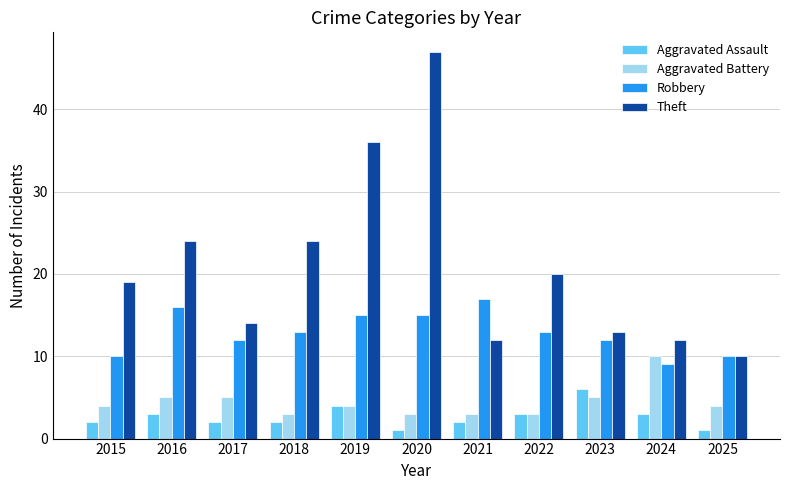

Does the chart contain stacked bars?

No